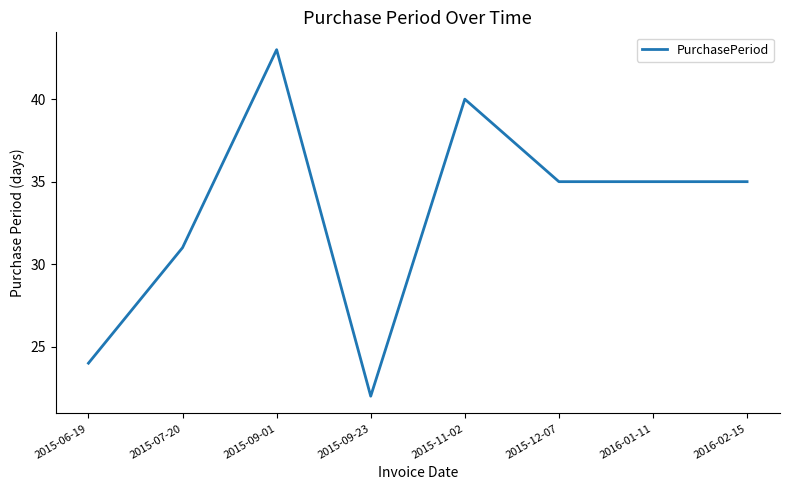

What is the difference between the second highest and second lowest values?

16